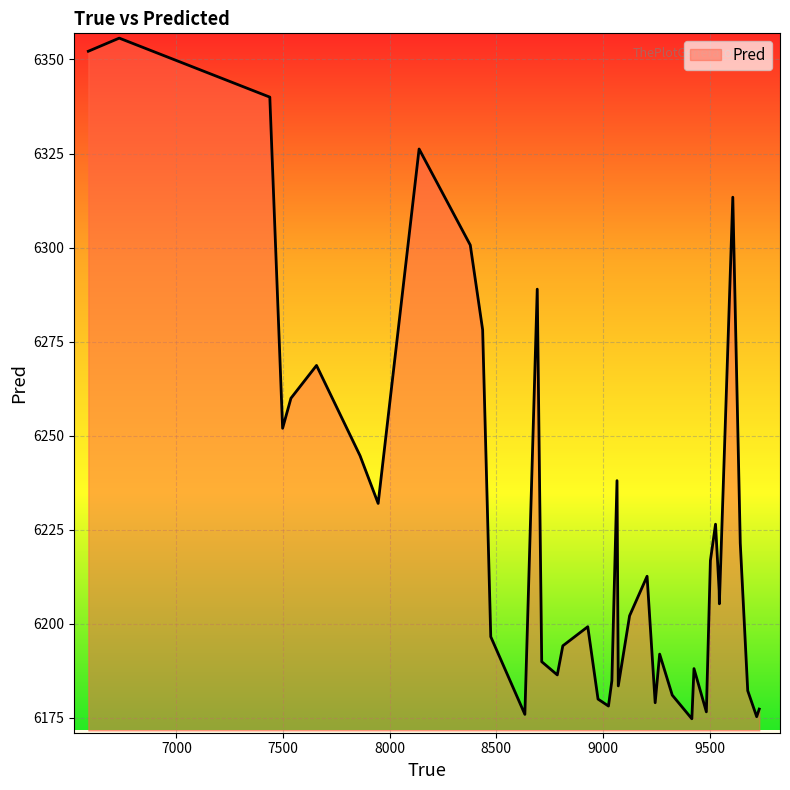

What is the smallest value displayed?

6174.8